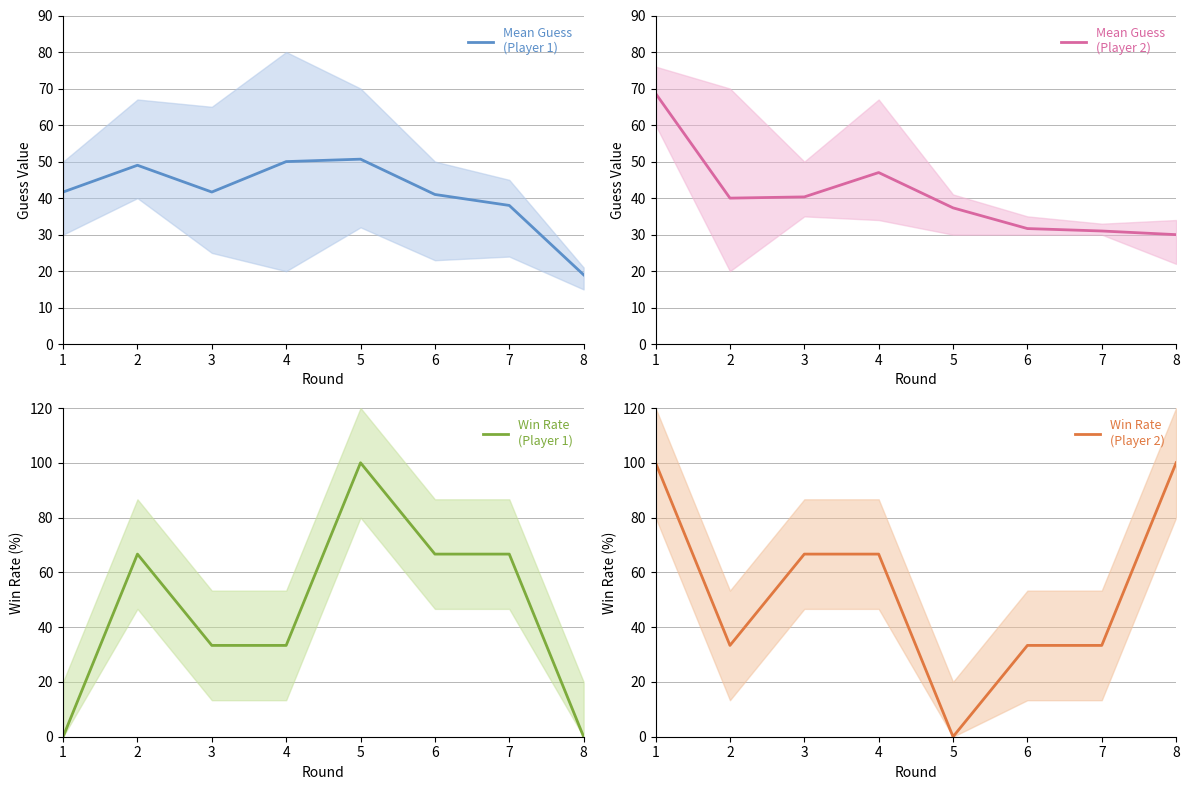

Where is the first local minimum for Win Rate?

2